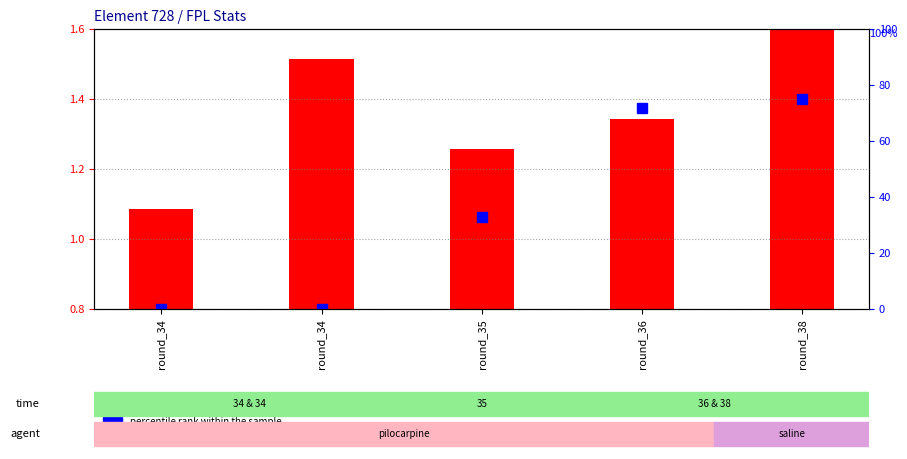

True or false: the data shows 128.8 at round_36.

False